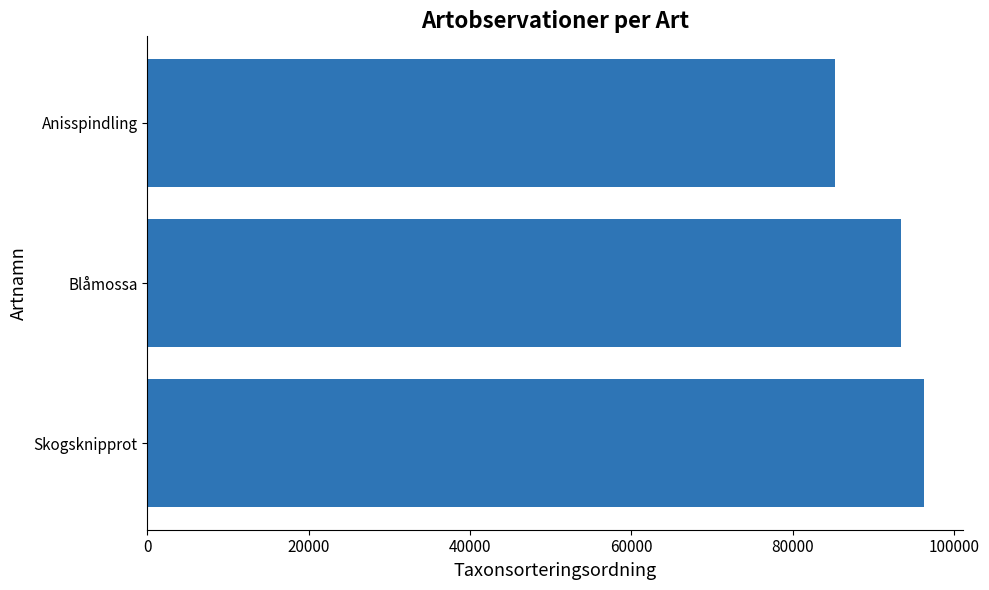

Does the chart contain any negative values?

No